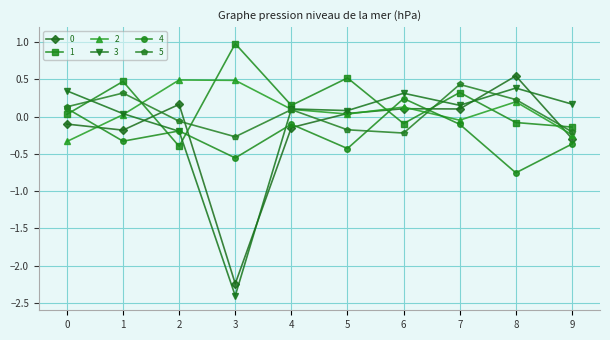

Which series changed the most between 3 and 4?

3